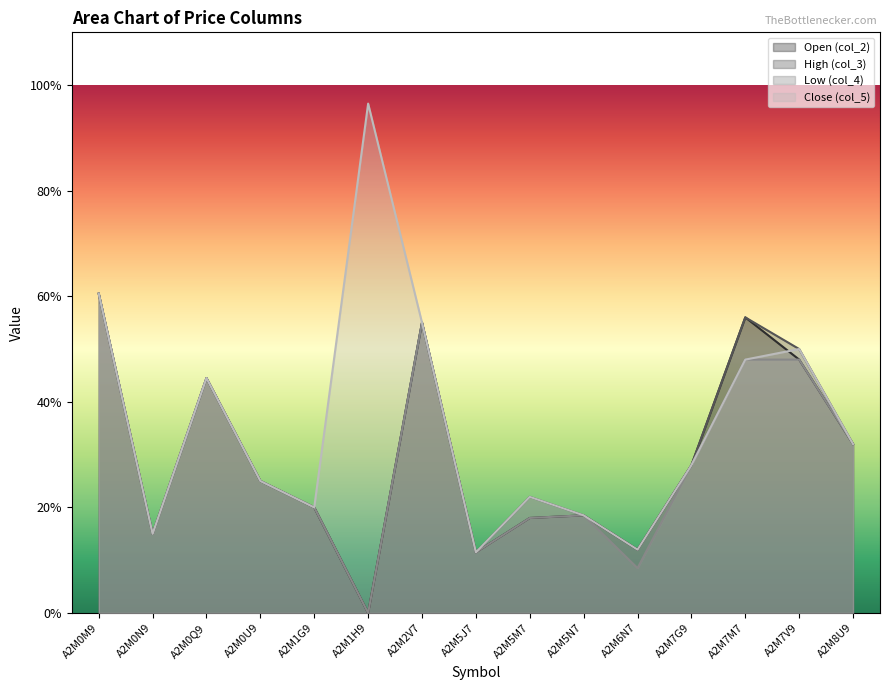

True or false: col_5 and col_4 intersect in this chart.

False